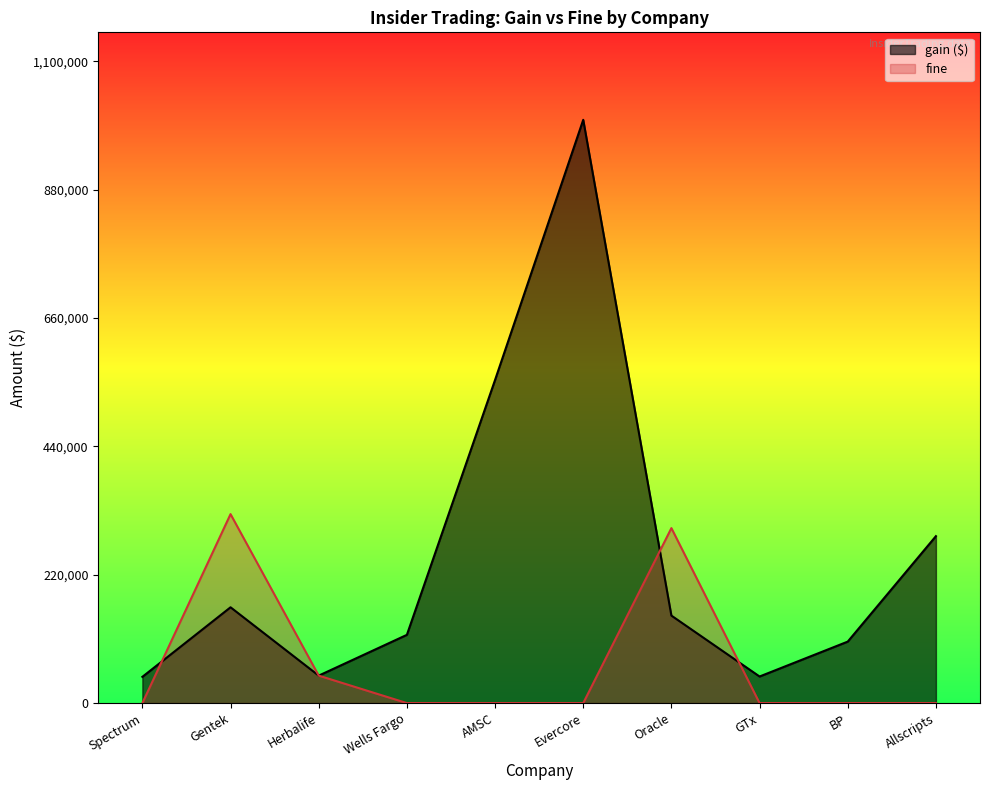

Reading right to left, list all the values displayed in this chart.

gain ($): Allscripts=286211	BP=105409	GTx=45583	Oracle=150000	Evercore=1000000	AMSC=554000	Wells Fargo=117000	Herbalife=47100	Gentek=164260	Spectrum=45000
fine: Allscripts=0	BP=0	GTx=0	Oracle=300000	Evercore=0	AMSC=0	Wells Fargo=0	Herbalife=47100	Gentek=324000	Spectrum=0